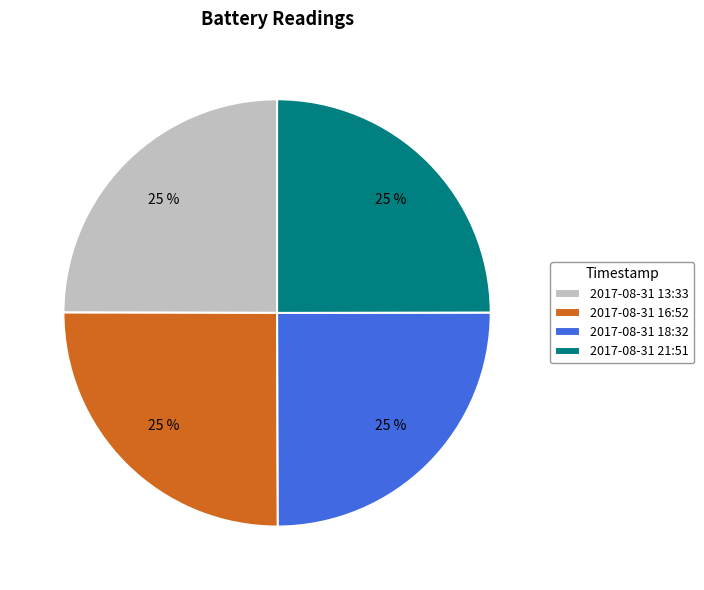

Is it true that 2017-08-31 18:32 is 38% of the pie?

False